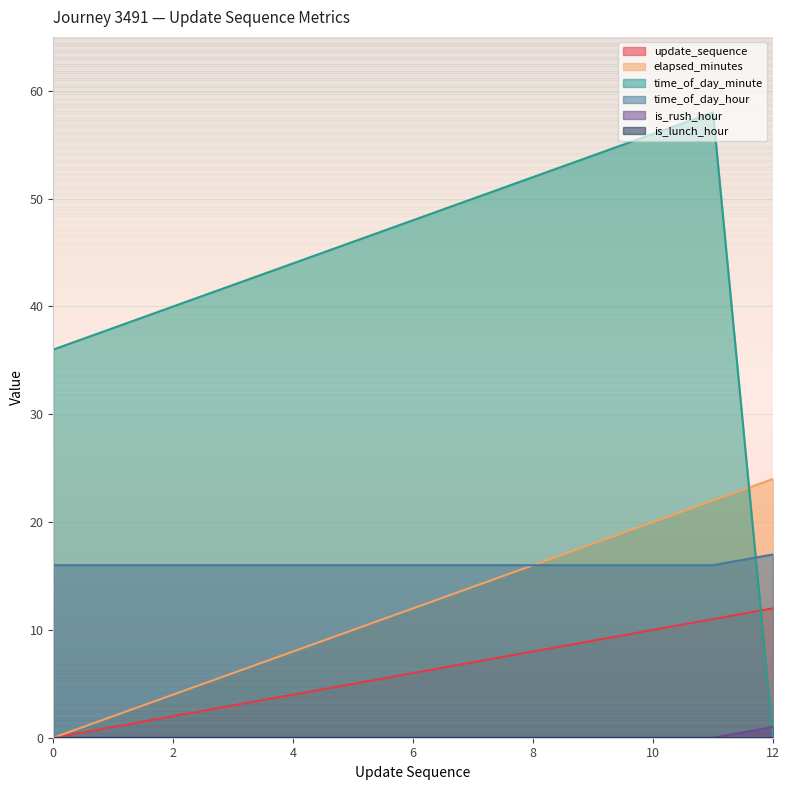

What is the highest value of the elapsed_minutes series?

24